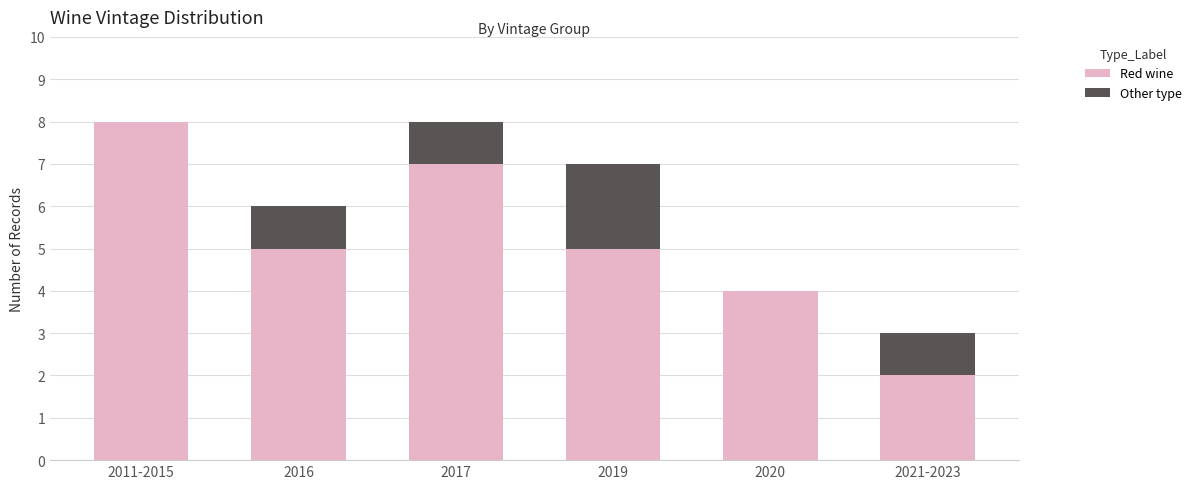

Reading left to right, what are the values for Red wine?

2011-2015=8	2016=5	2017=7	2019=5	2020=4	2021-2023=2